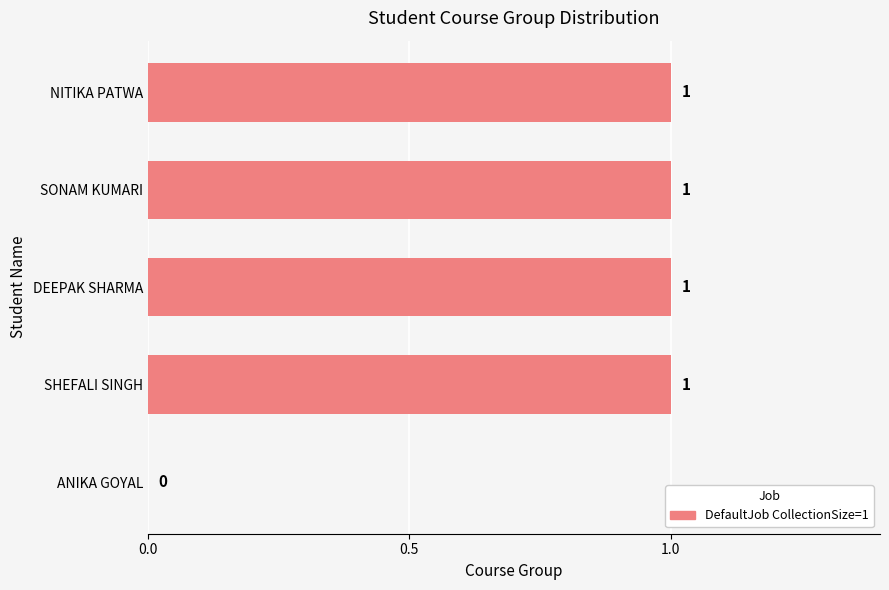

What is the greatest value displayed?

1